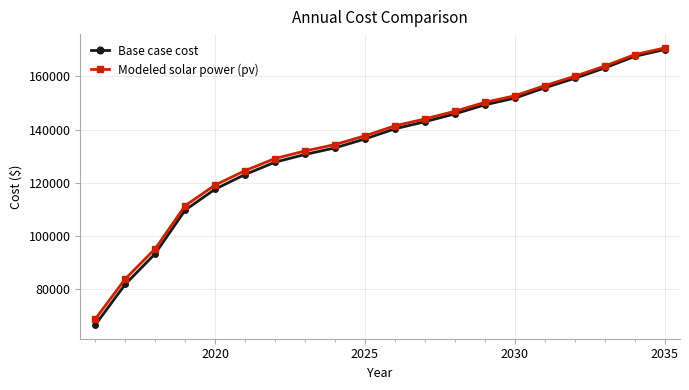

What is the value of the Base case cost point at the 7th from the left?

127735.1